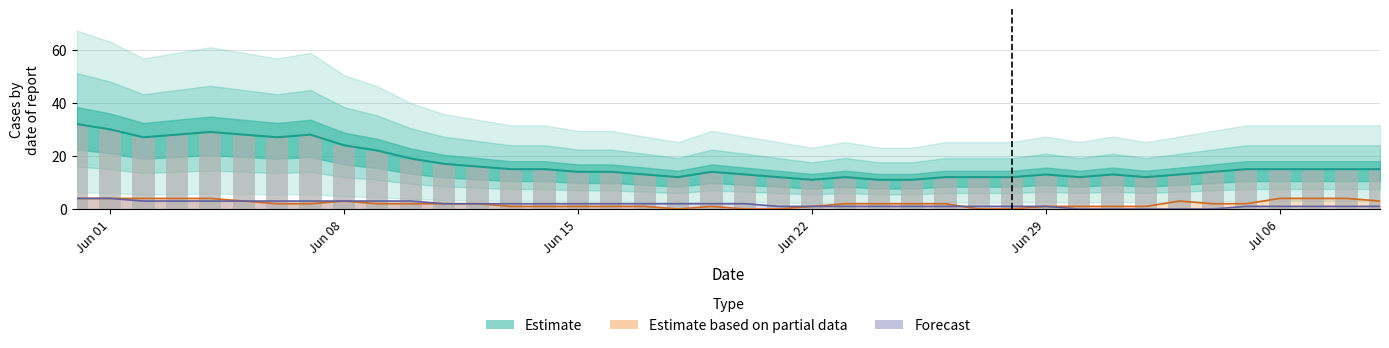

What is the sum of all values?

682